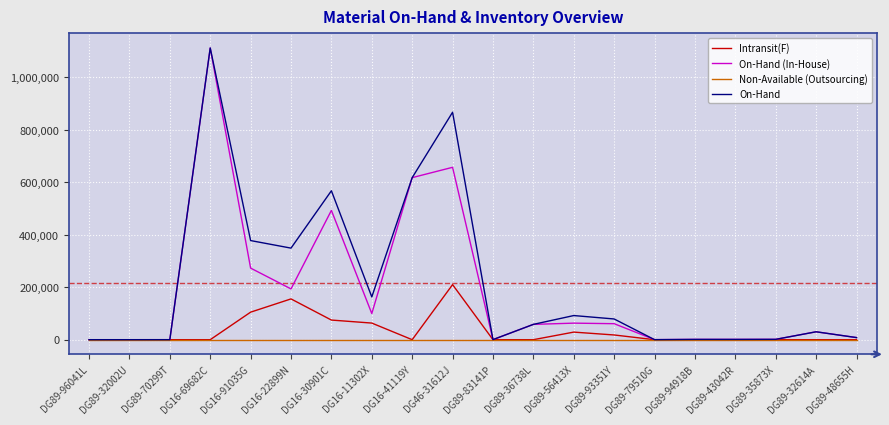

How many lines are shown in the chart?

4